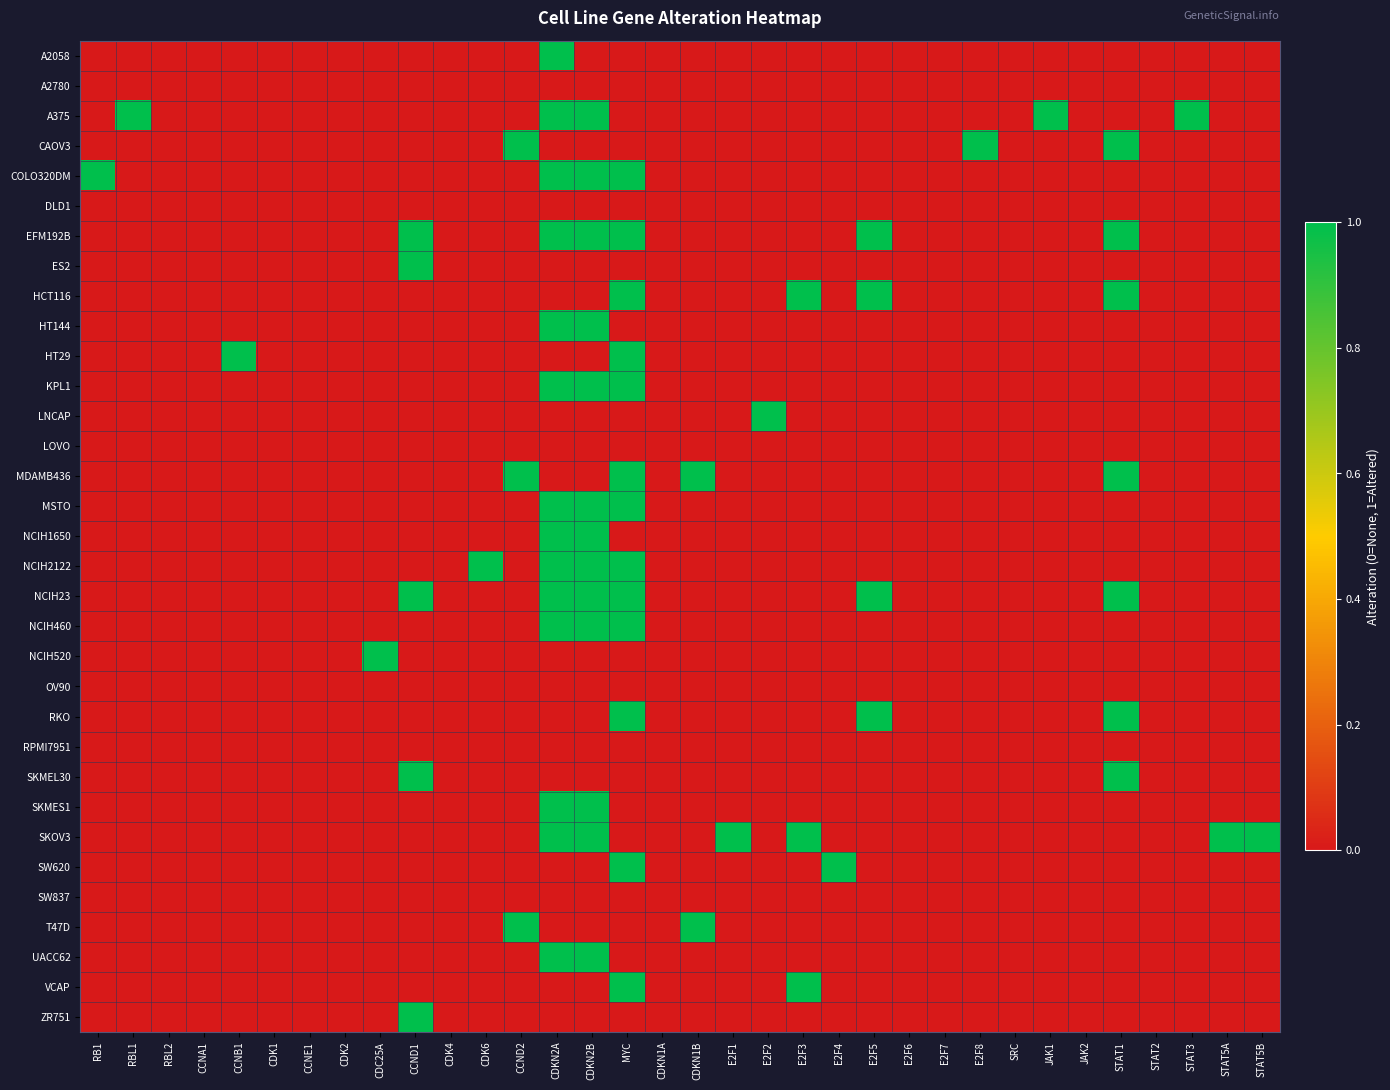

How many data points does each series have?

34